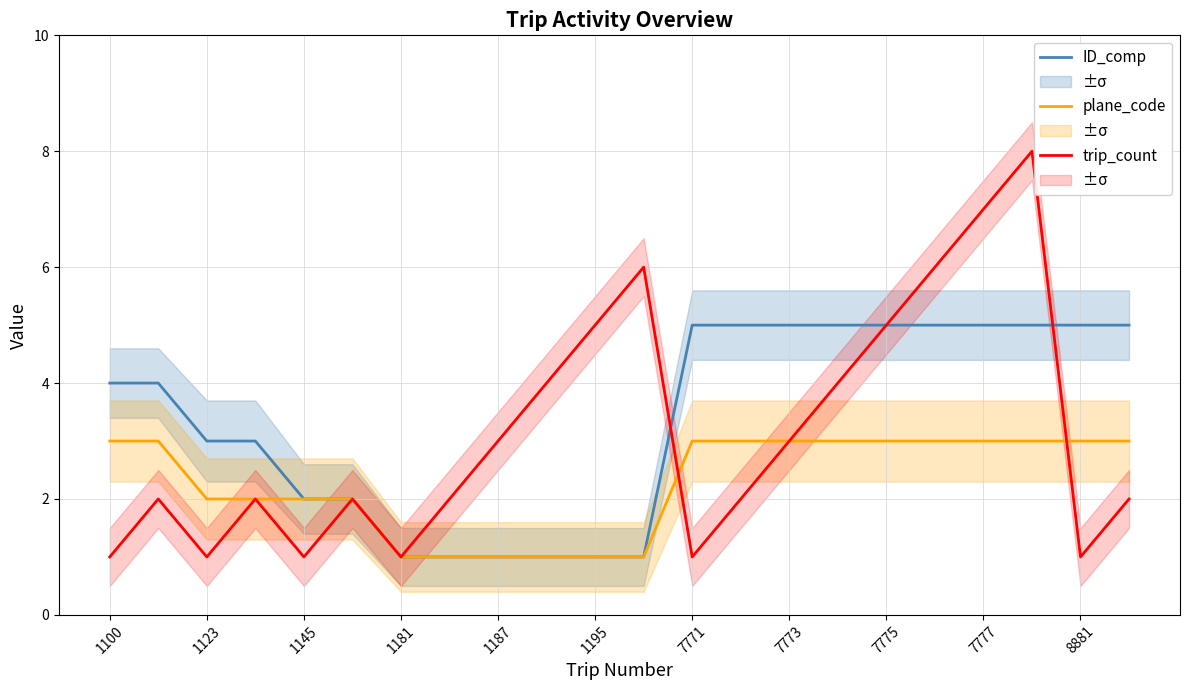

True or false: trip_count has a value of 1 at 7771.

True